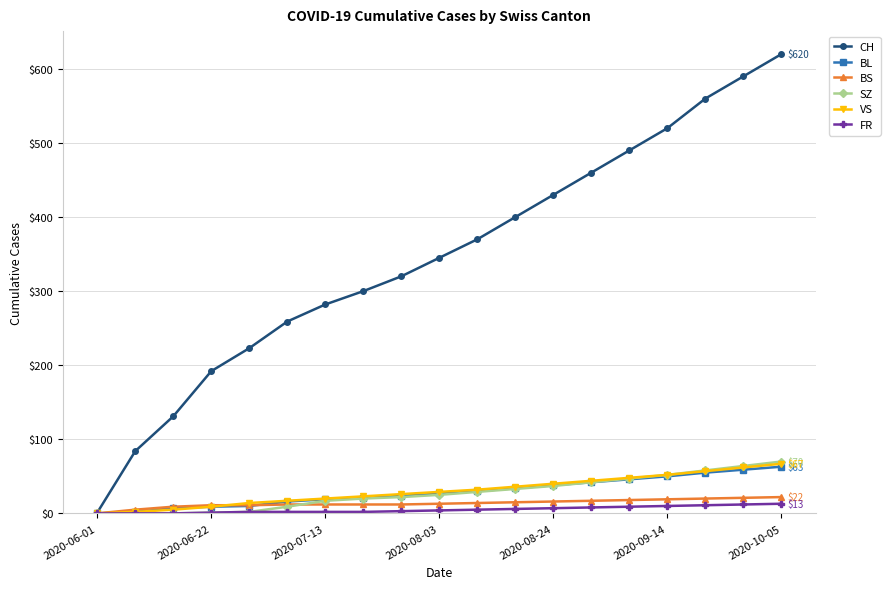

True or false: CH has more than 1 interior local peaks.

False